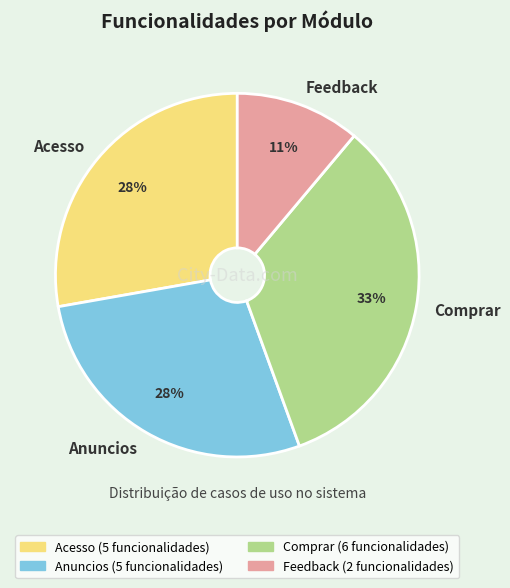

True or false: Comprar accounts for 33% of the total.

True